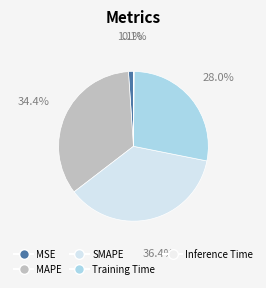

Is it true that Inference Time is 5% of the pie?

False